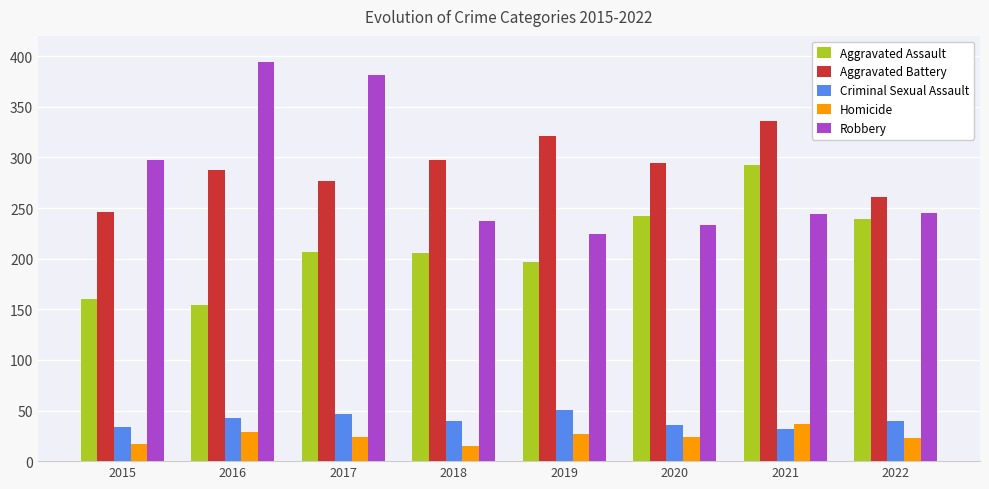

What is the difference between the maximum and minimum values in the Robbery series?

170